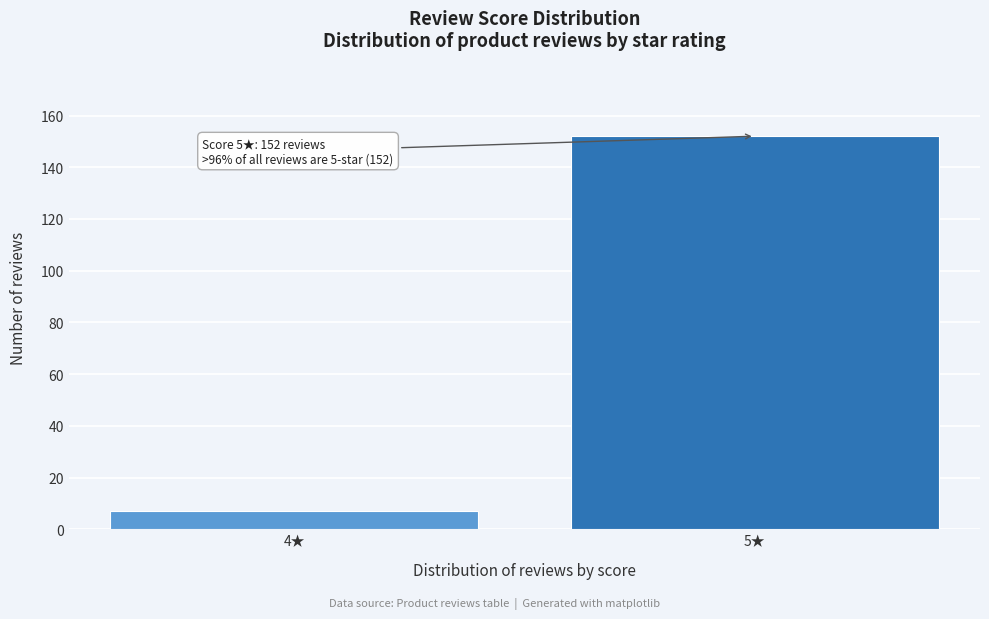

Reading left to right, list all the values displayed in this chart.

4★=7	5★=152